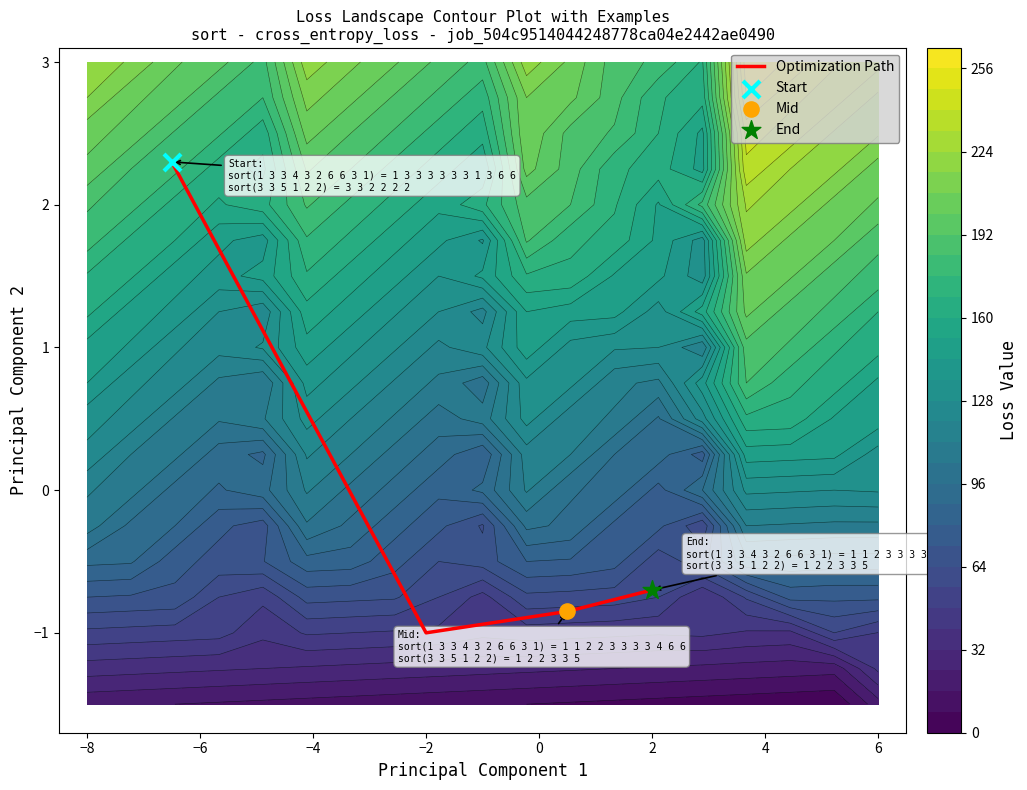

The value of Optimization Path at −2 is -1.0. True or false?

True